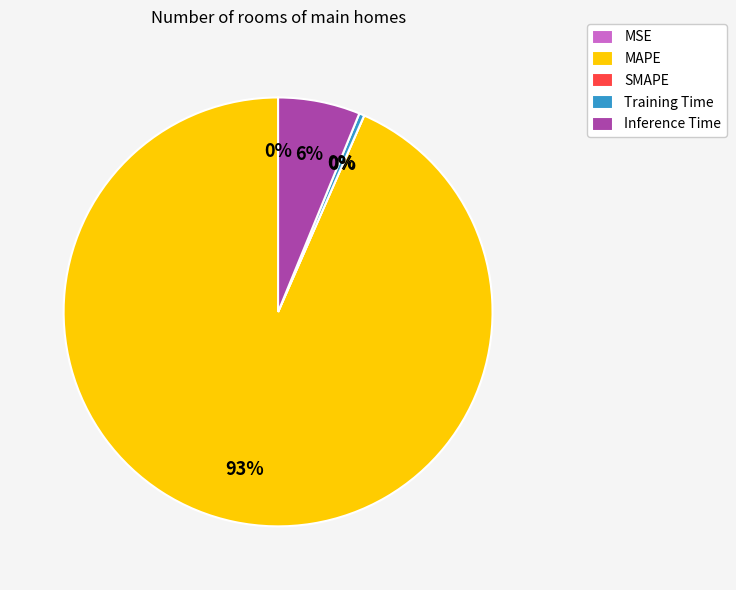

What is the smallest slice in the pie chart?

SMAPE